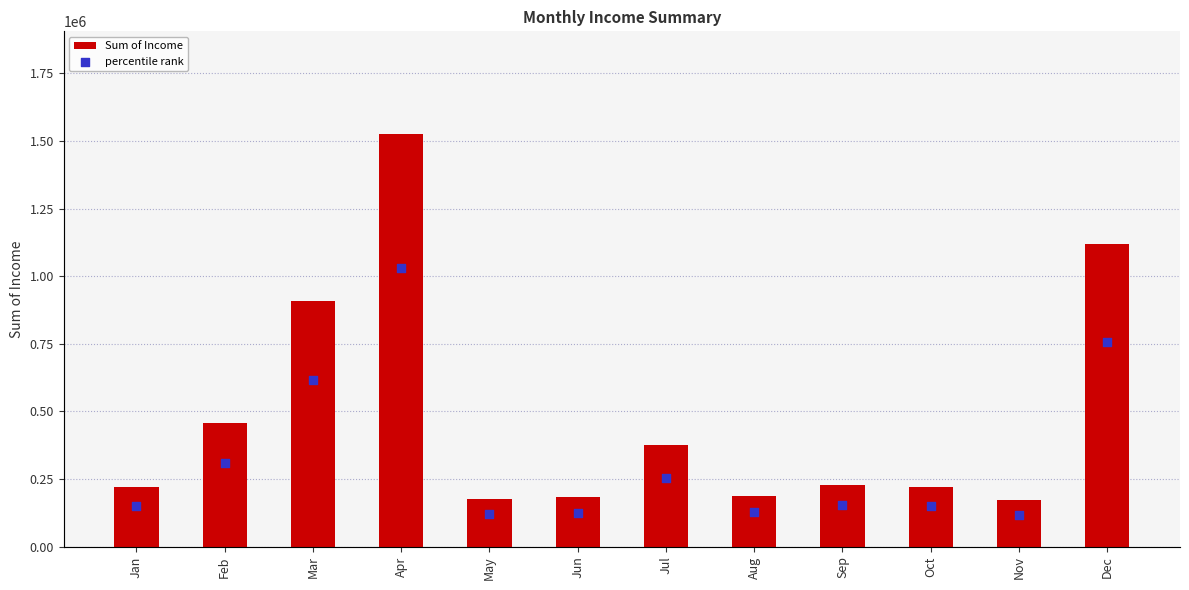

Which series has the widest spread of Y values?

Sum of Income